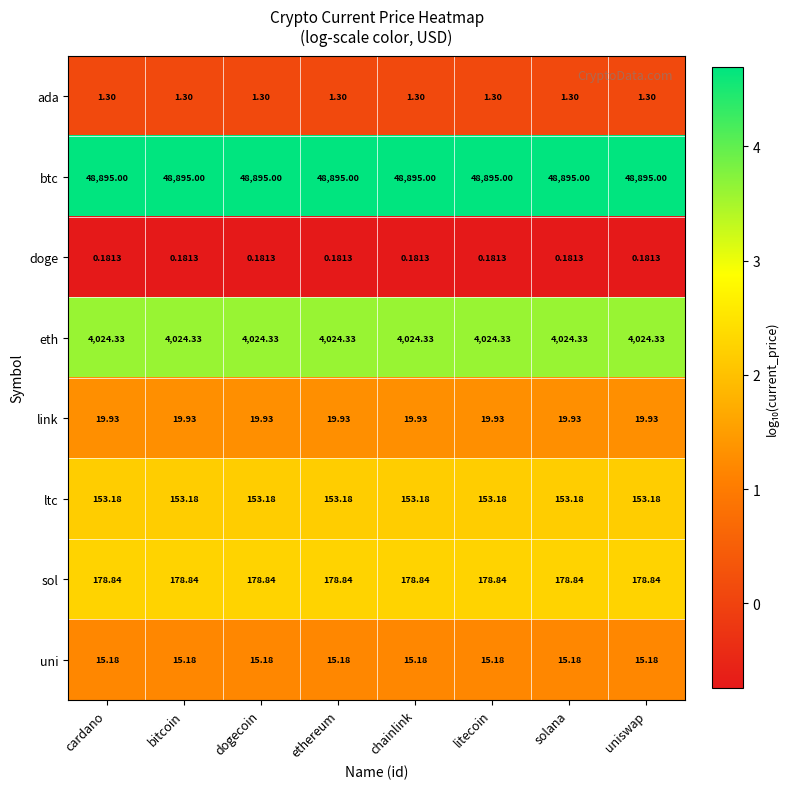

At dogecoin, list the series in order from smallest to largest.

doge, ada, uni, link, ltc, sol, eth, btc